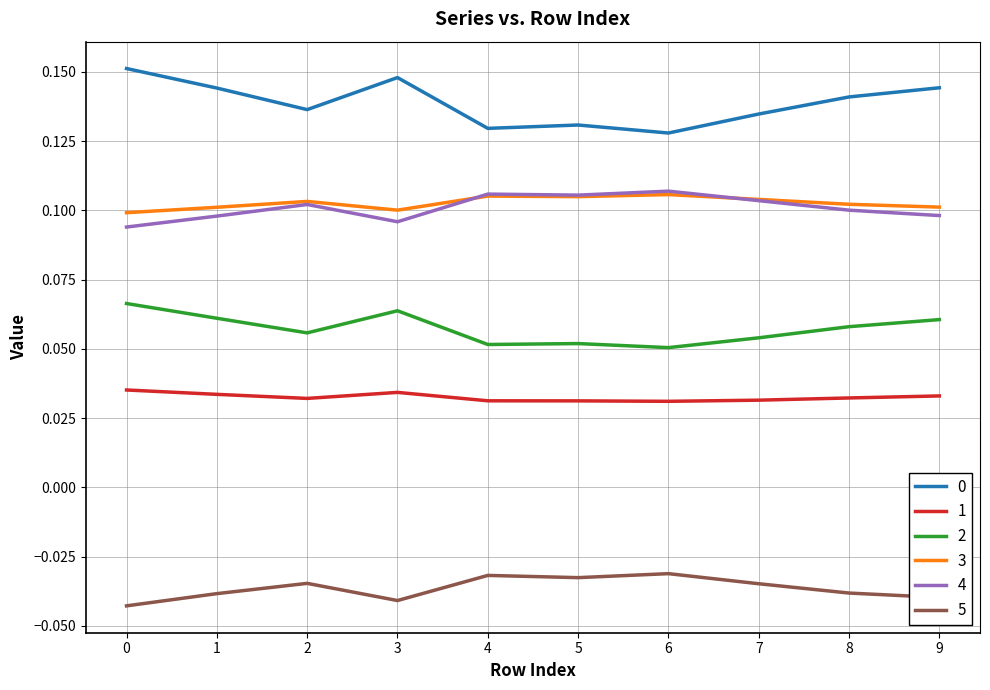

Where is the first local minimum for 2?

2